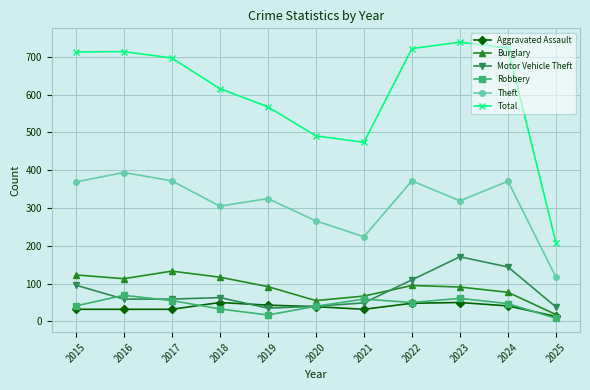

What is the highest value of the Total series?

739